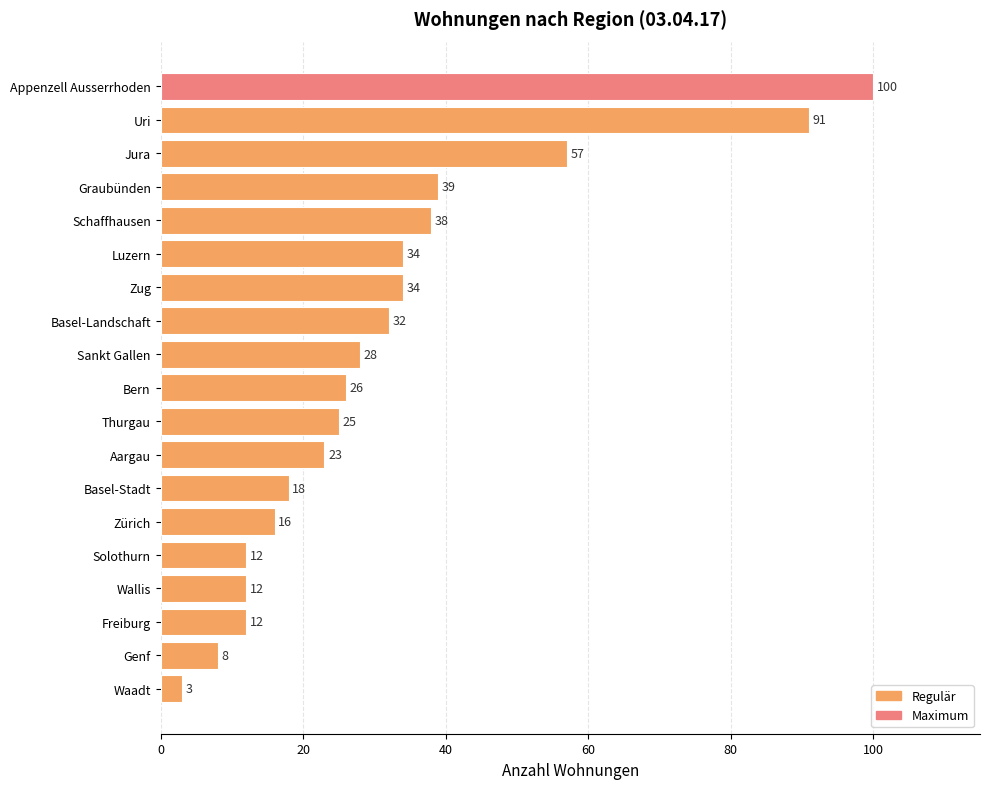

Where is the data nearest to the value 51?

Jura